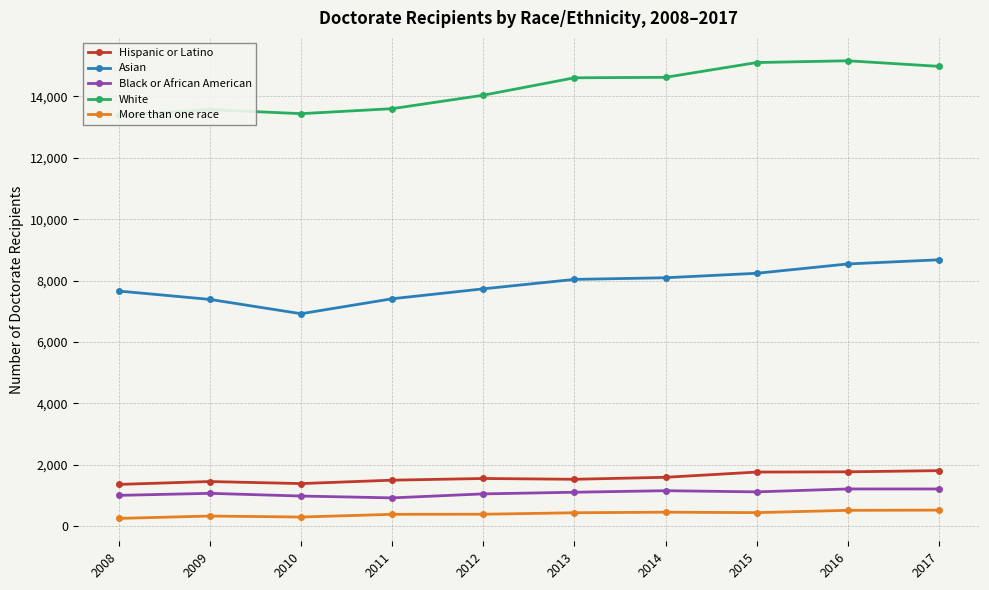

The More than one race series shows 144 at 2014. True or false?

False